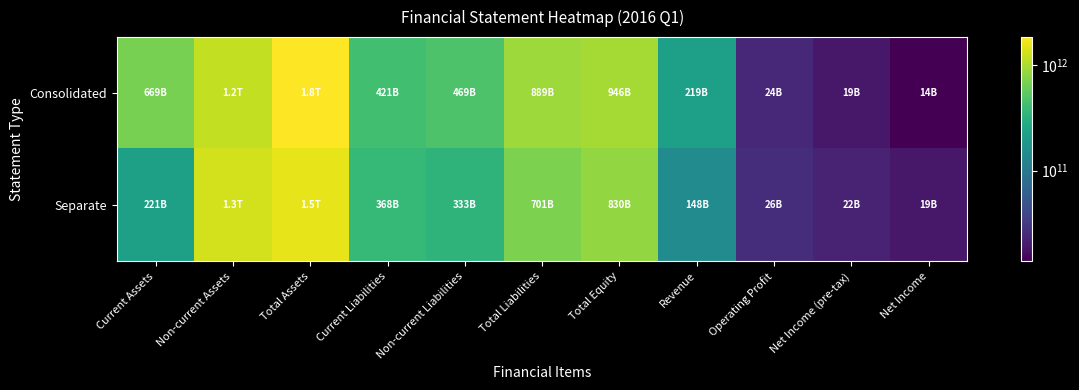

At which category is the sum across all series the highest?

Total Assets